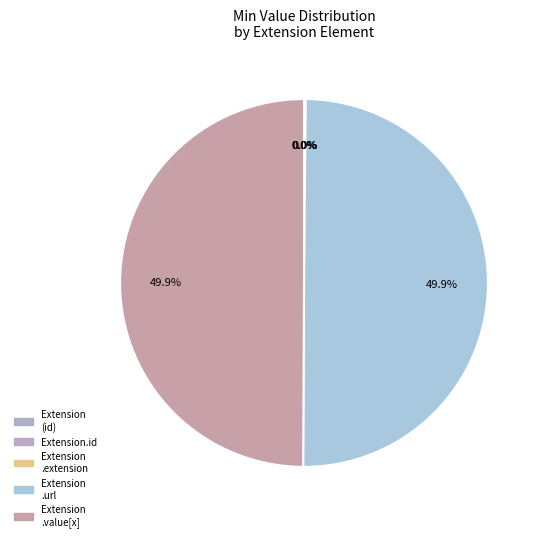

Is there any slice that represents more than half of the pie?

No